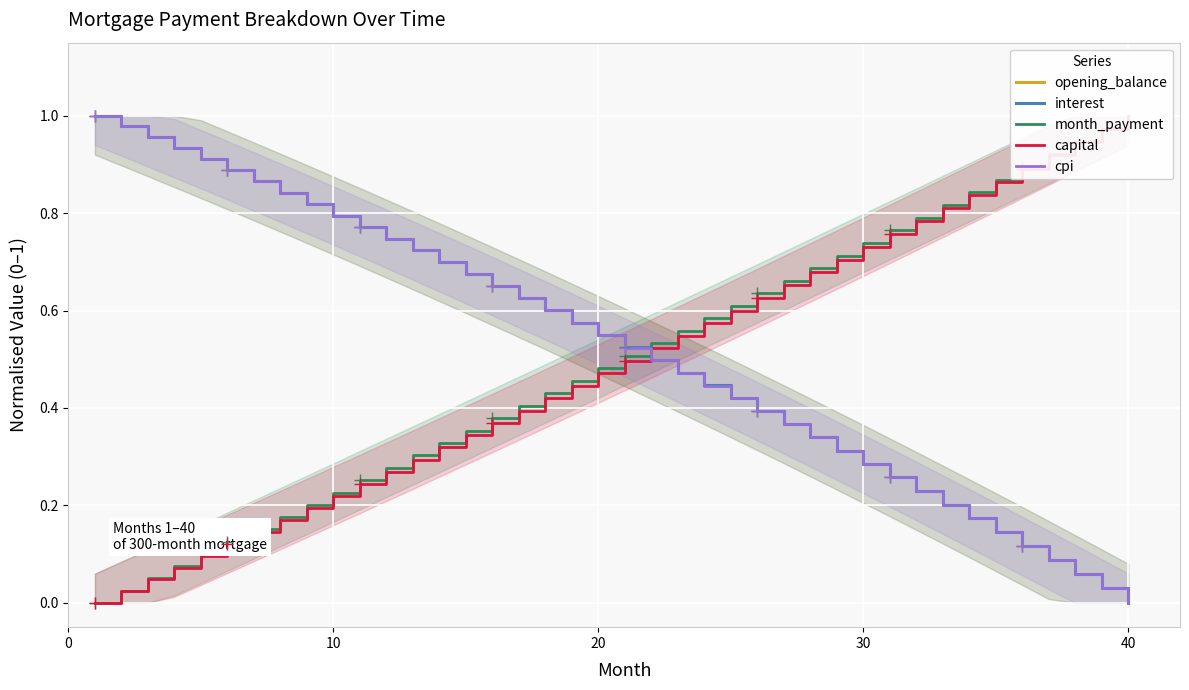

True or false: cpi has more than 1 interior local peaks.

False